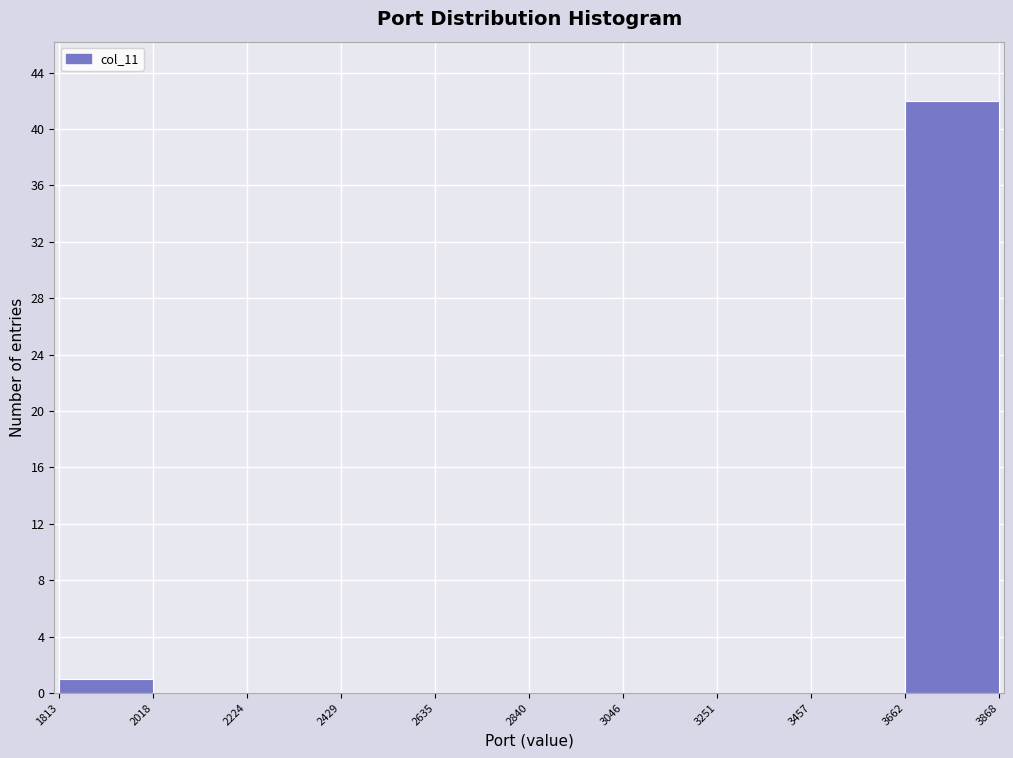

Which range on the x-axis has the tallest bar?

3662 to 3868